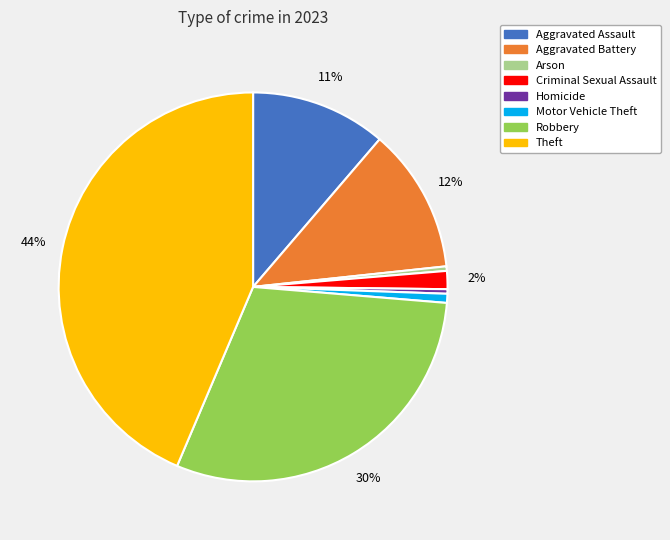

Combined, do Aggravated Battery and Arson account for over 50%?

No